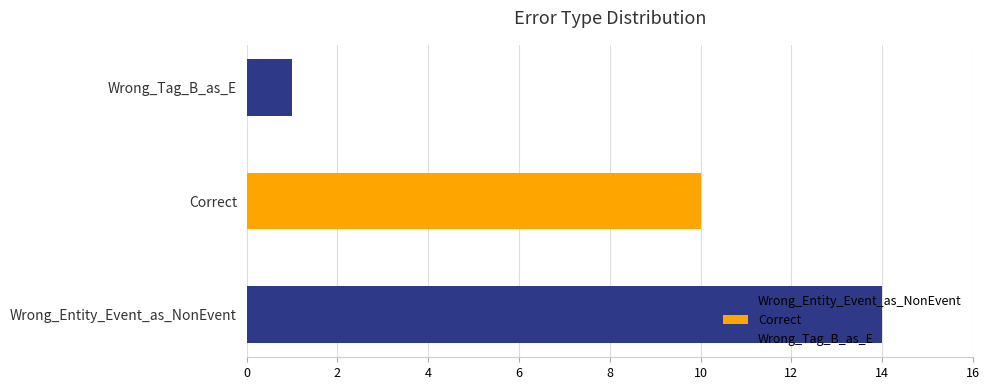

What value does the data have at Correct?

10